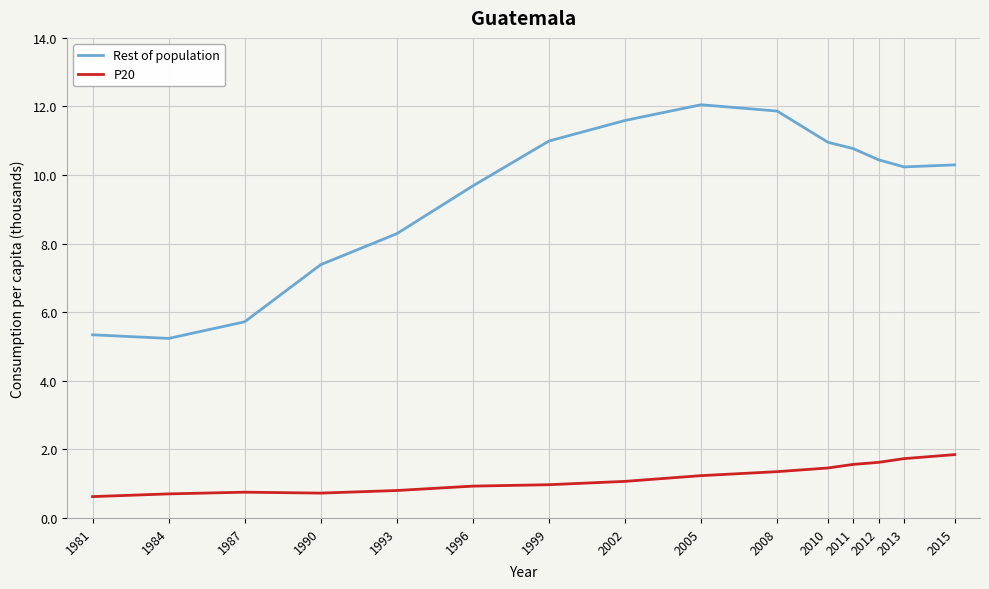

List the series in order of their overall mean, lowest first.

P20, Rest of population